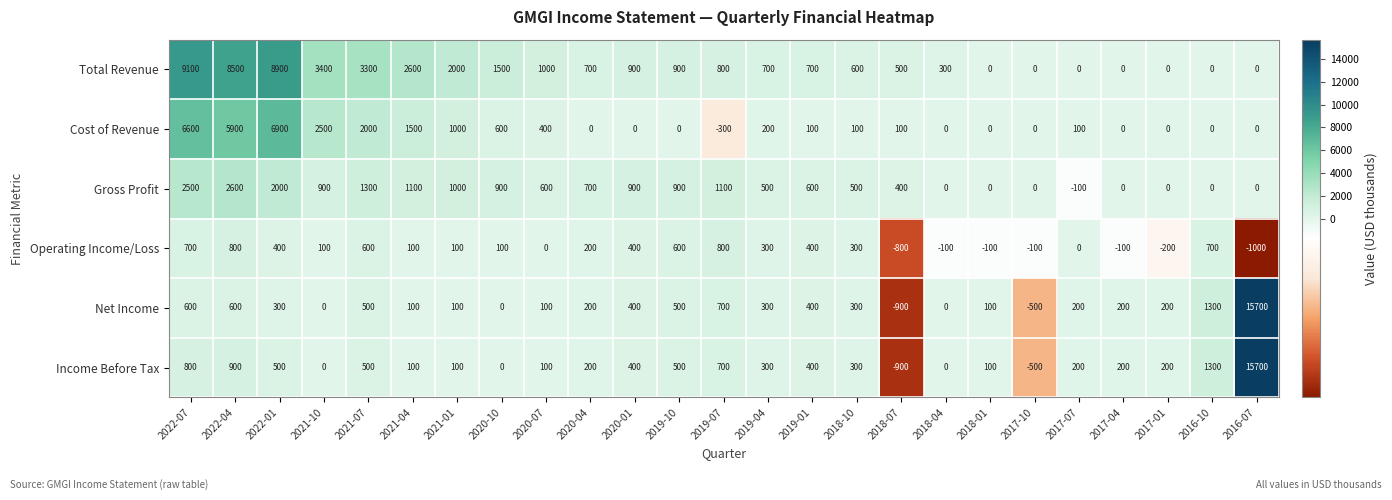

What is the difference between the second highest and minimum values in the Total Revenue series?

8900